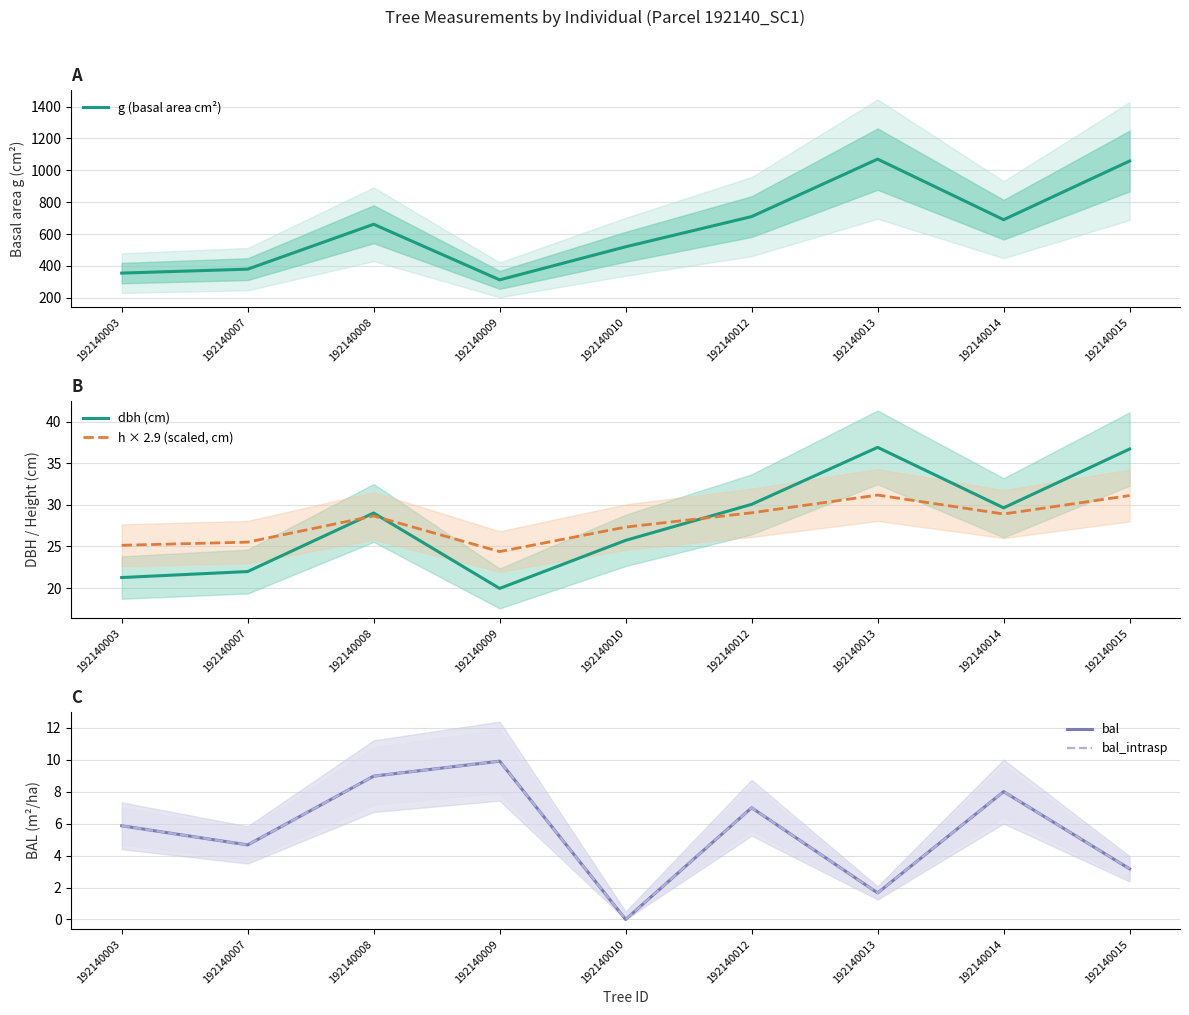

What is the total value across all series at 192140008?

736.9